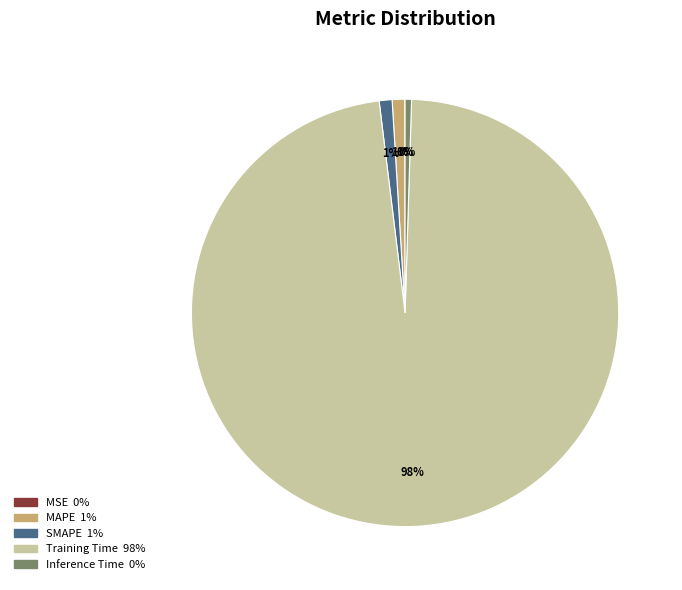

Between Training Time and MAPE, which is larger?

Training Time